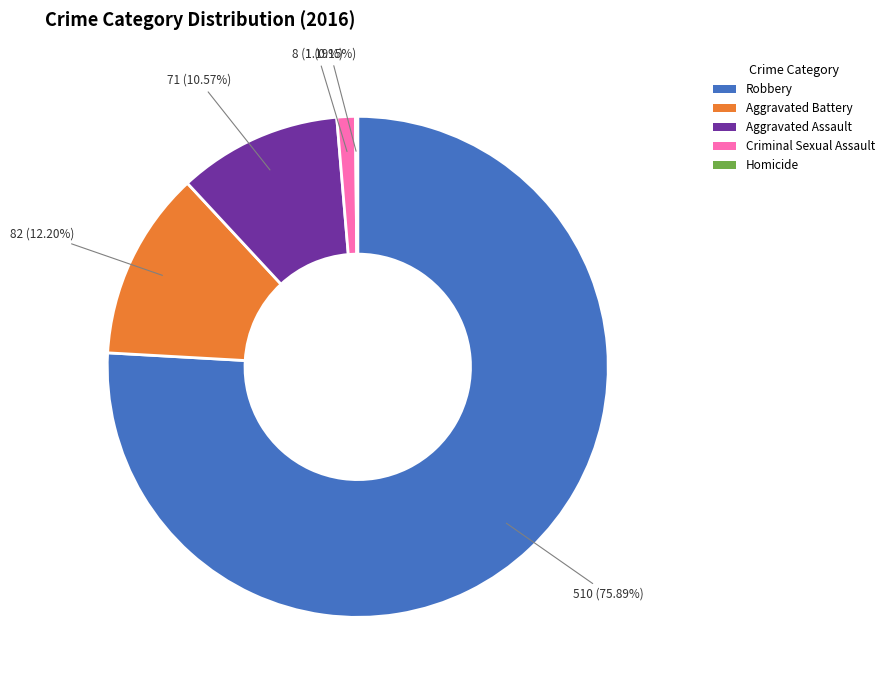

Approximately how many times larger is the value at Aggravated Assault compared to Criminal Sexual Assault?

8.9